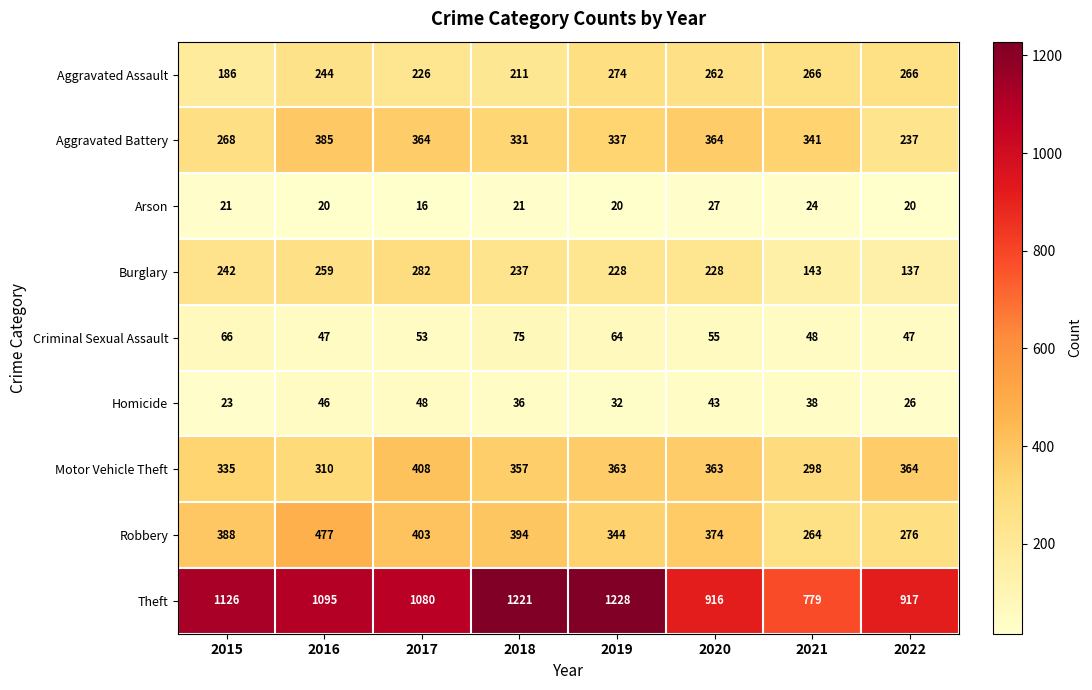

At which category does the chart reach its minimum across all series?

2017